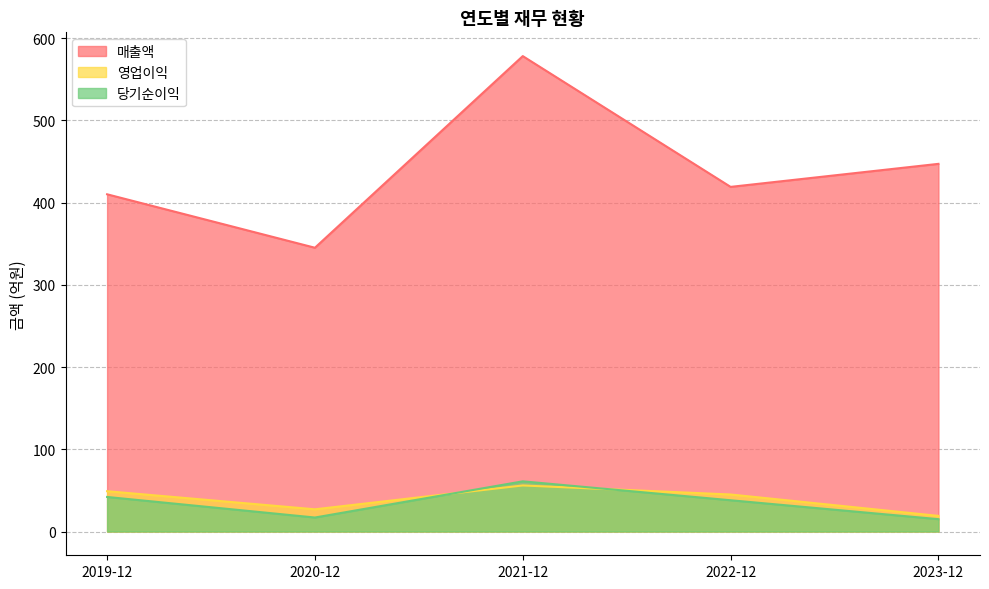

Does the chart have visible grid lines?

Yes